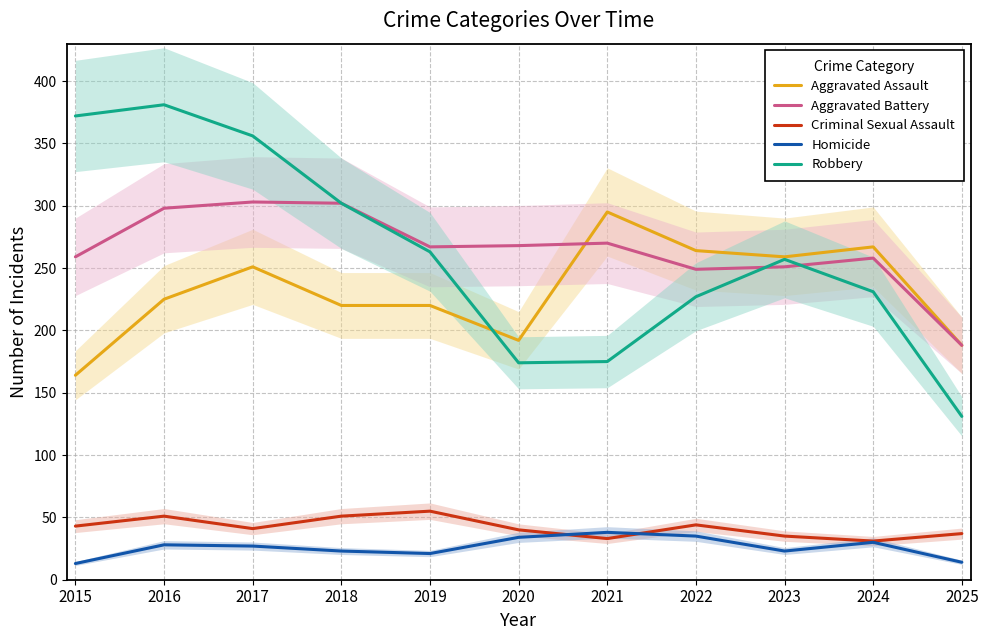

List the series in order of their peak value, highest first.

Robbery, Aggravated Battery, Aggravated Assault, Criminal Sexual Assault, Homicide